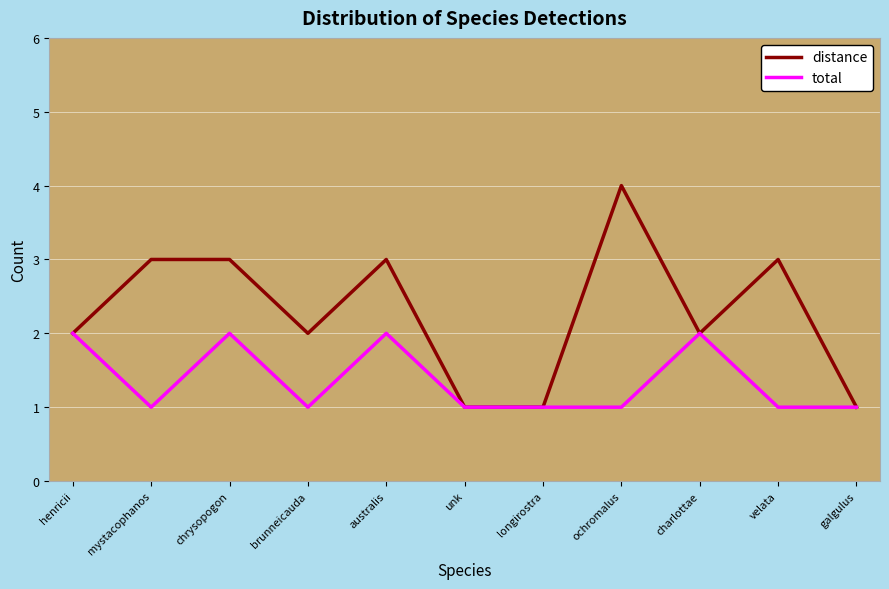

What is the sum of the total values at unk and mystacophanos?

2